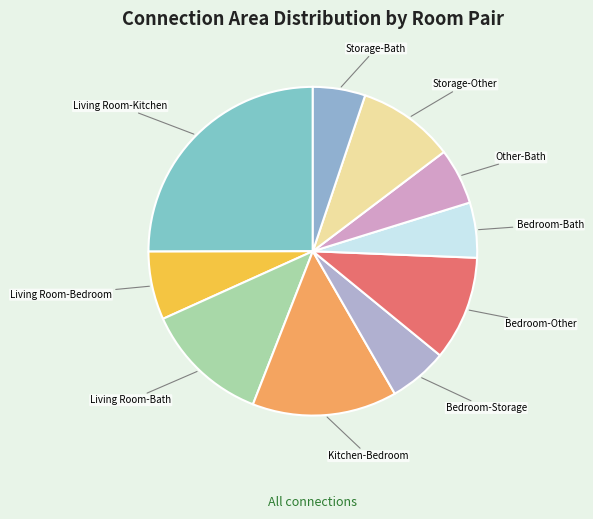

Combined, do Living Room-Kitchen and Living Room-Bedroom account for over 50%?

No